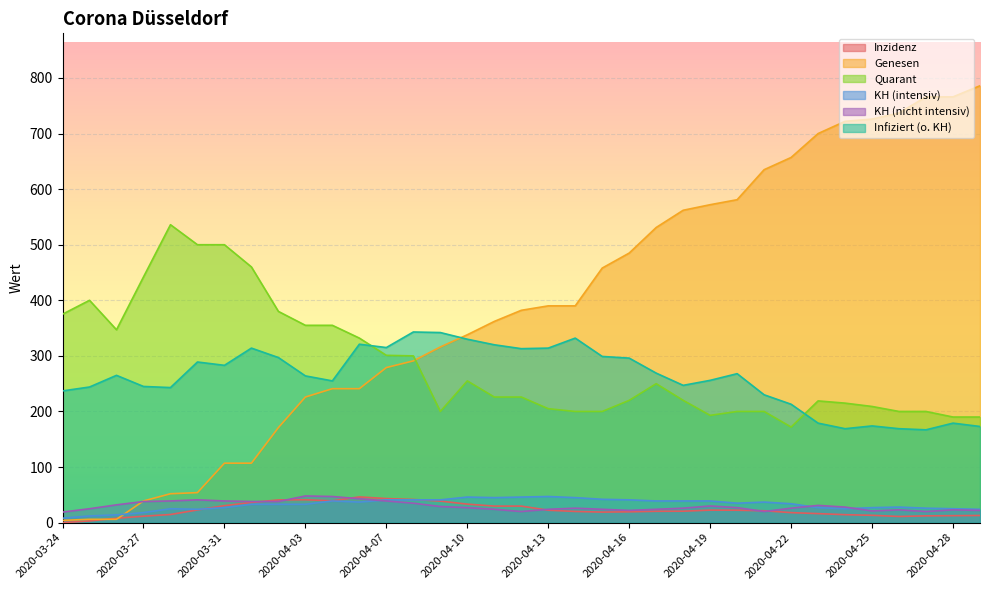

Rank the series by their maximum value, from highest to lowest.

Genesen, Quarant, Infiziert (o. KH), KH (nicht intensiv), KH (intensiv), Inzidenz